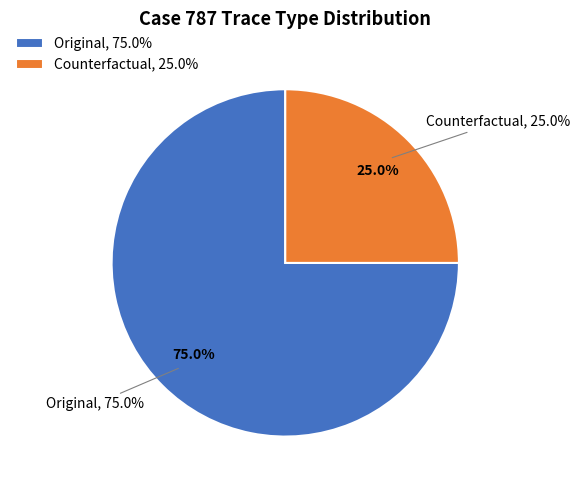

Which category has the biggest portion of the pie?

Original